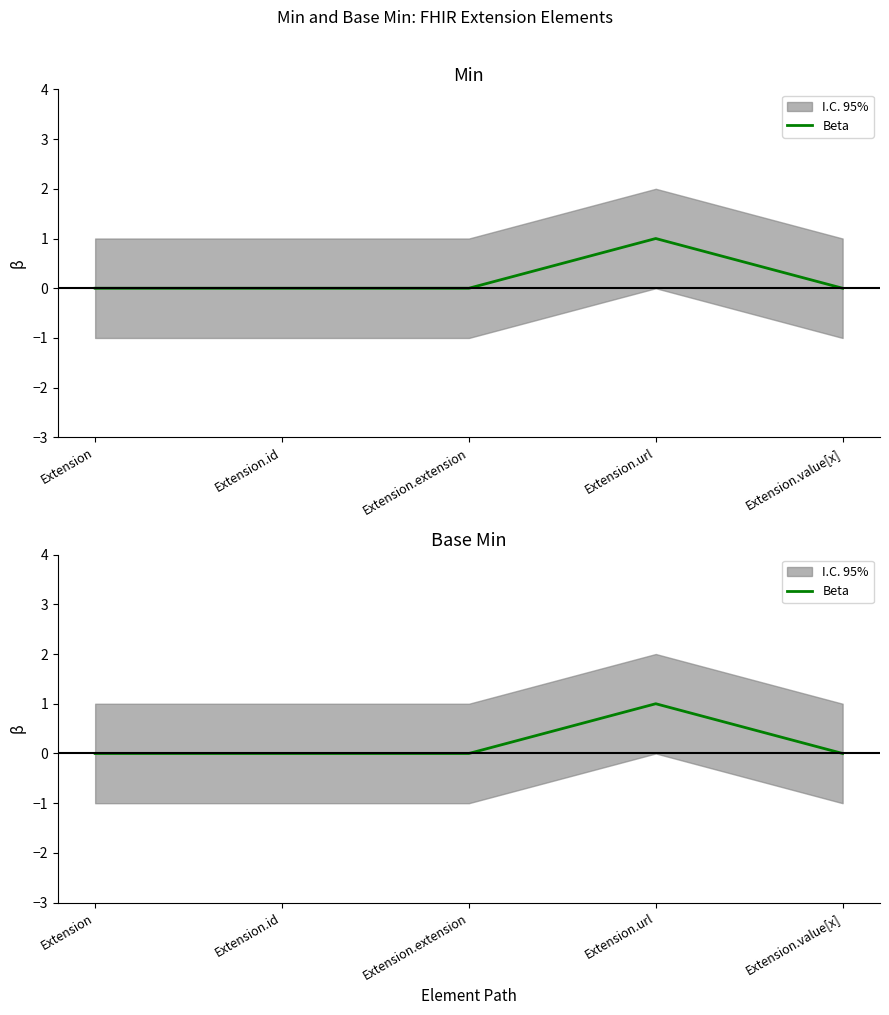

Reading left to right, extract all data points from this chart.

Extension=0	Extension.id=0	Extension.extension=0	Extension.url=1	Extension.value[x]=0